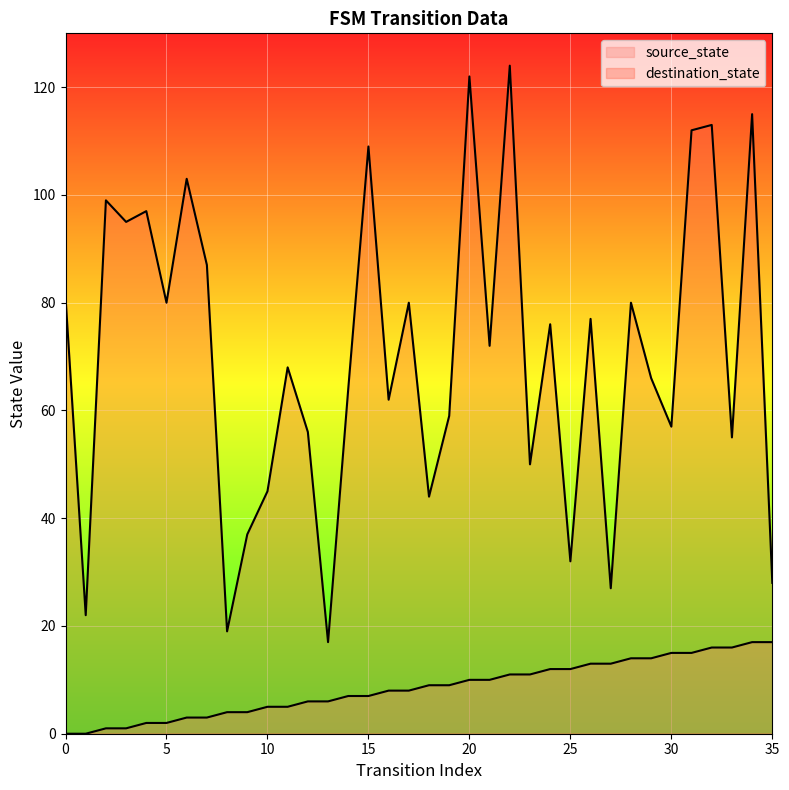

Is the value of destination_state at 11 greater than the value of source_state at 26?

Yes